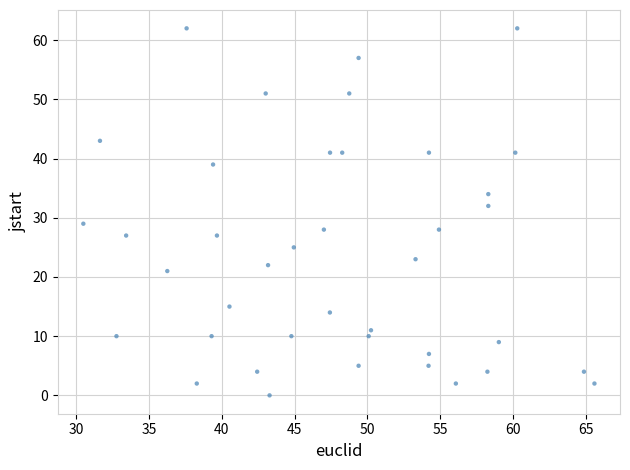

What Y value in the scatter plot is closest to 31?

32